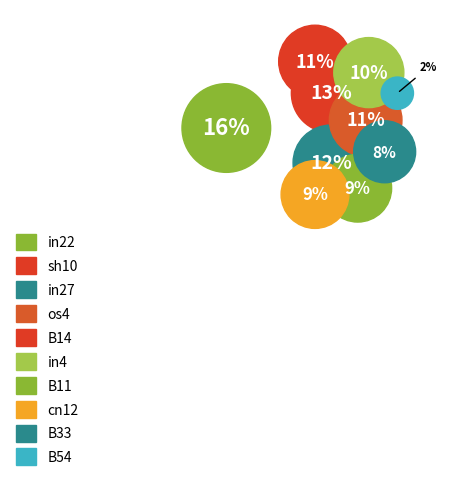

What percentage is the in22 slice, to the nearest percent?

16%